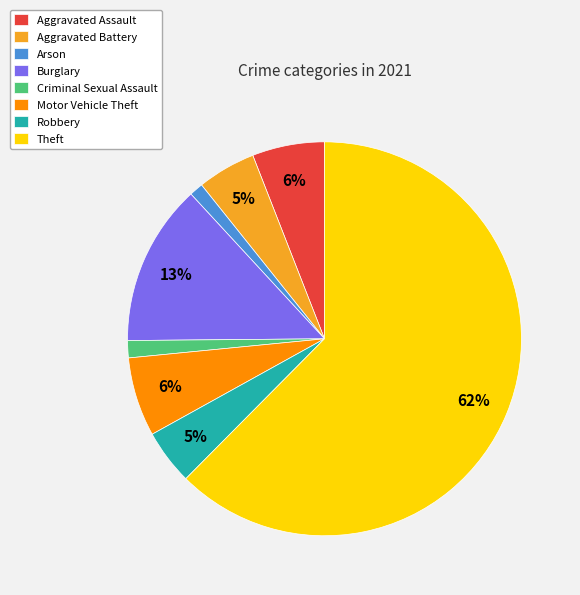

Do Criminal Sexual Assault and Motor Vehicle Theft together represent more than half of the pie?

No